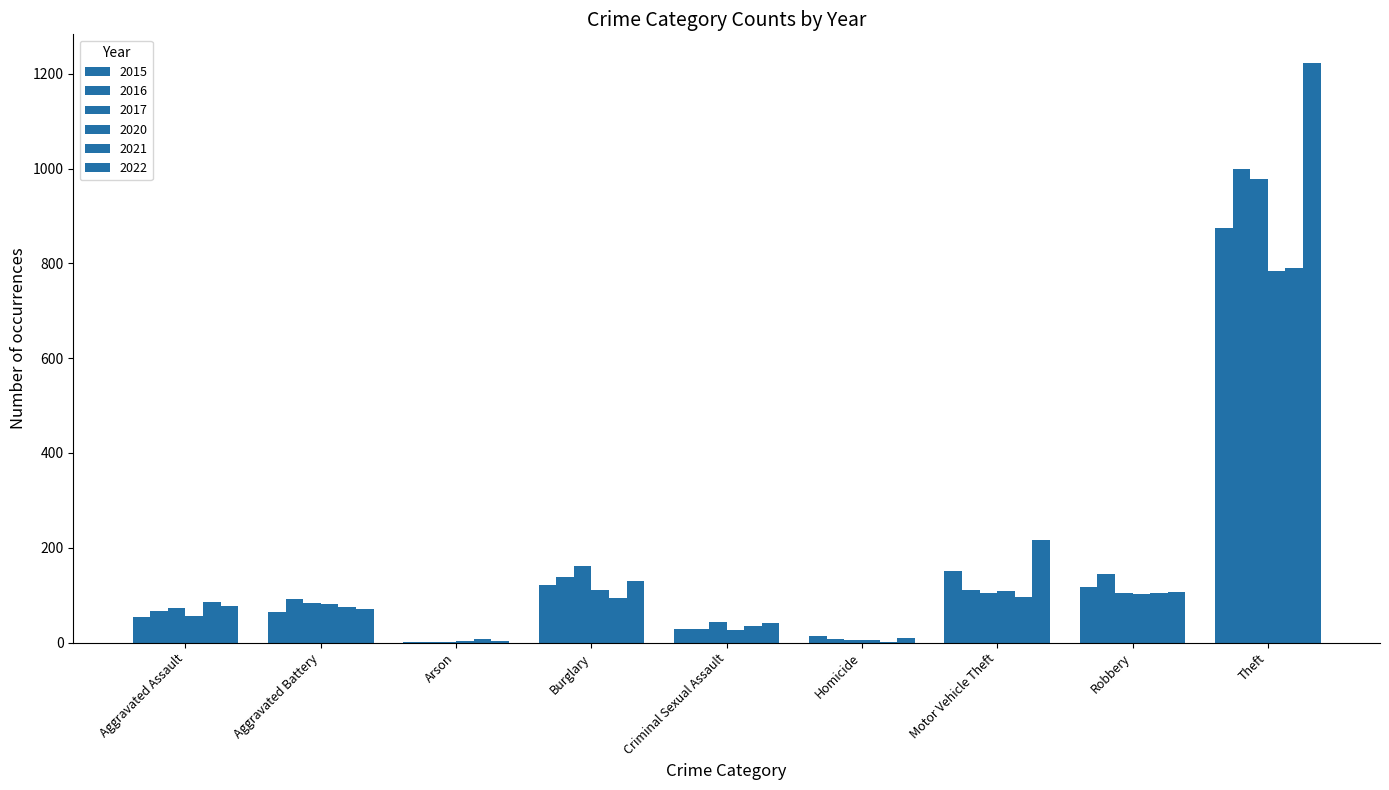

The value of 2015 at Criminal Sexual Assault is 39. True or false?

False